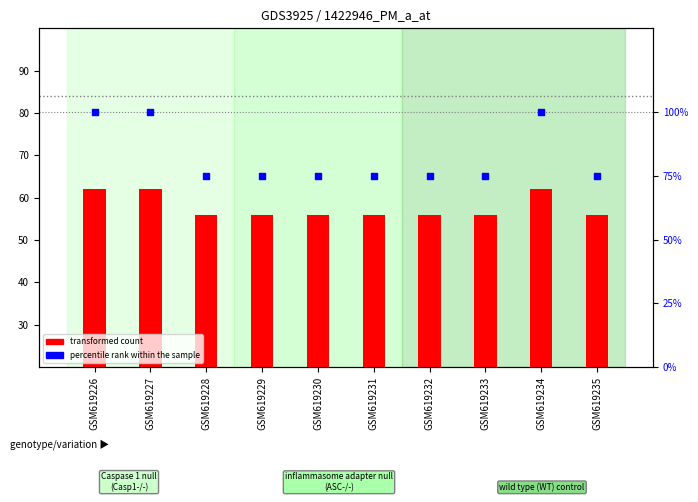

What is the total value across all series at GSM619228?

131